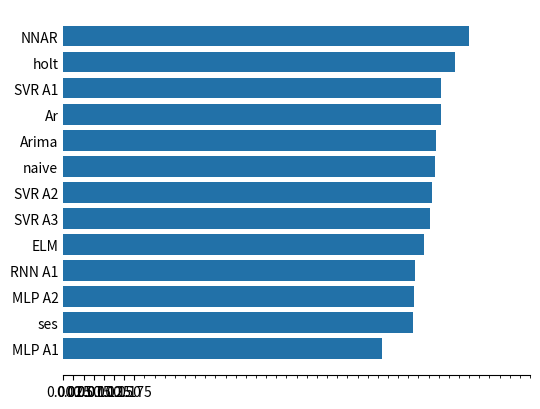

The value at SVR A3 is 0.9. True or false?

True